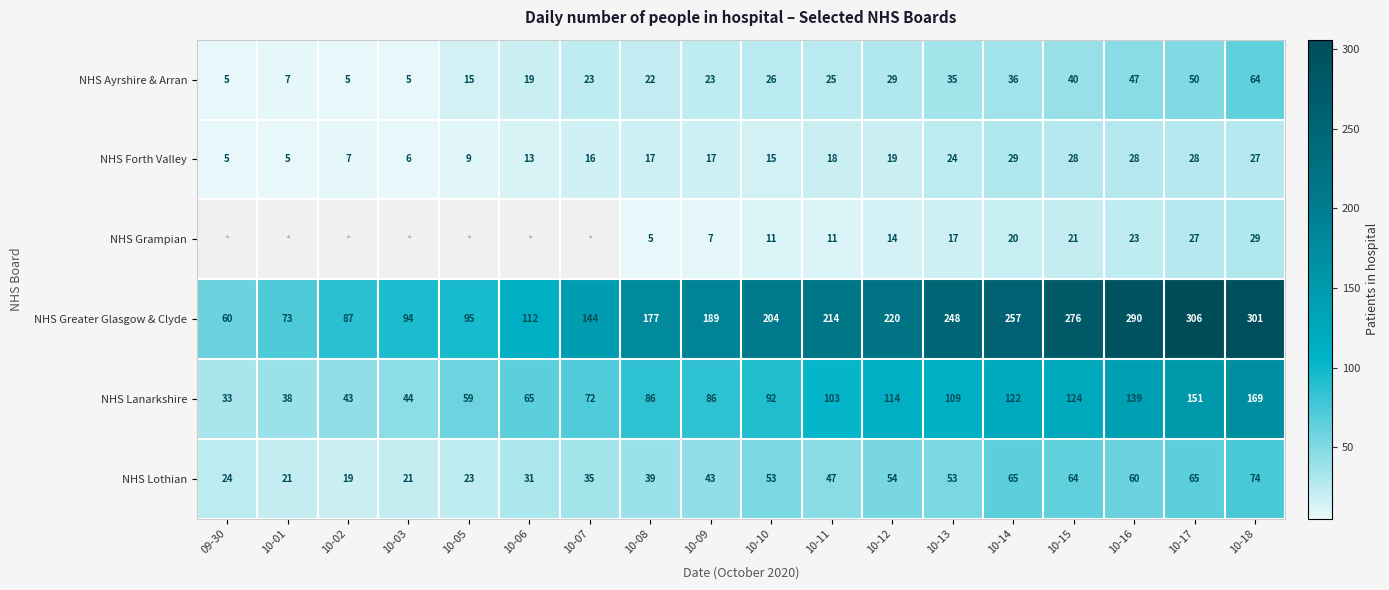

Where does the NHS Lothian series first go above 47?

10-10